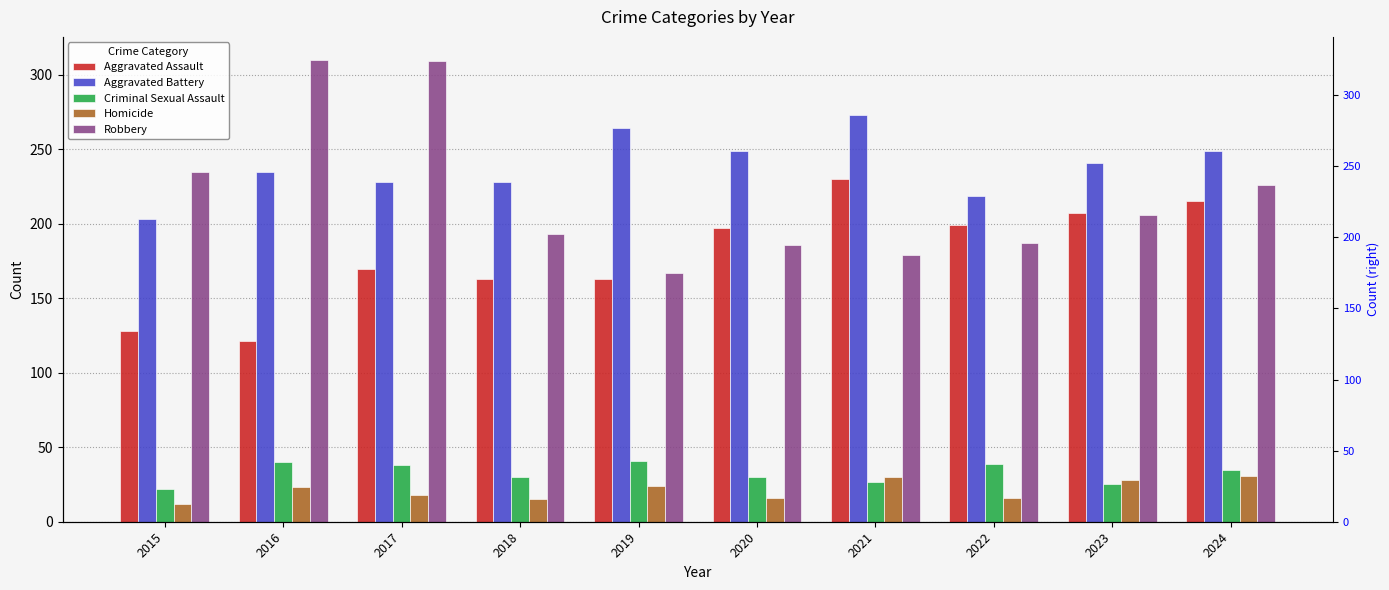

Reading left to right, transcribe all the data shown in this chart.

Aggravated Assault: 2015=128	2016=121	2017=170	2018=163	2019=163	2020=197	2021=230	2022=199	2023=207	2024=215
Aggravated Battery: 2015=203	2016=235	2017=228	2018=228	2019=264	2020=249	2021=273	2022=219	2023=241	2024=249
Criminal Sexual Assault: 2015=22	2016=40	2017=38	2018=30	2019=41	2020=30	2021=27	2022=39	2023=25	2024=35
Homicide: 2015=12	2016=23	2017=18	2018=15	2019=24	2020=16	2021=30	2022=16	2023=28	2024=31
Robbery: 2015=235	2016=310	2017=309	2018=193	2019=167	2020=186	2021=179	2022=187	2023=206	2024=226